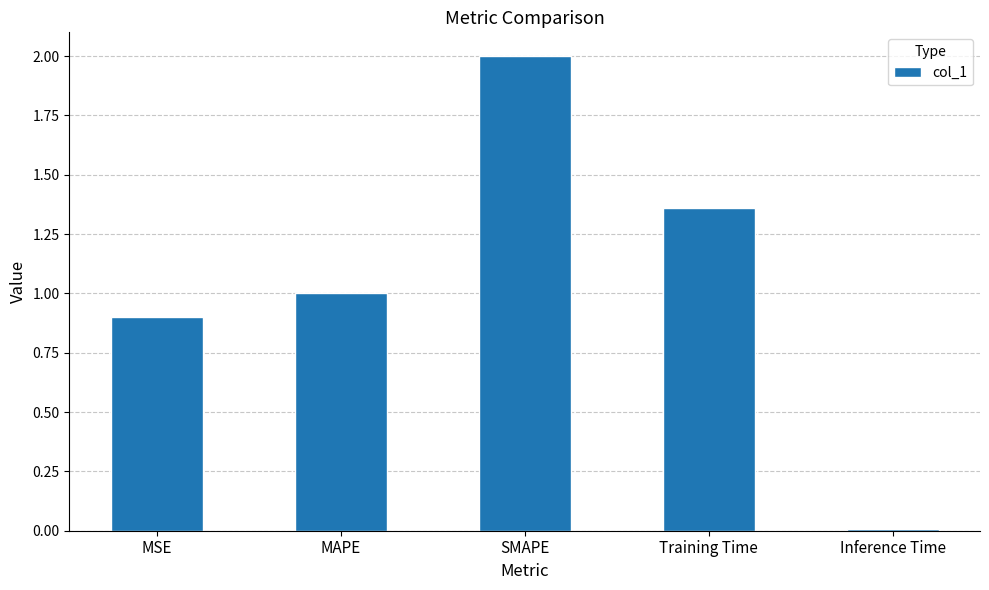

Rank the categories by value from lowest to highest.

Inference Time, MSE, MAPE, Training Time, SMAPE